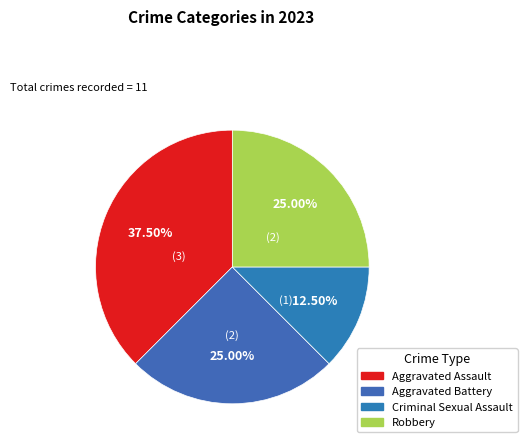

What portion of the pie excludes Aggravated Assault?

62.5%